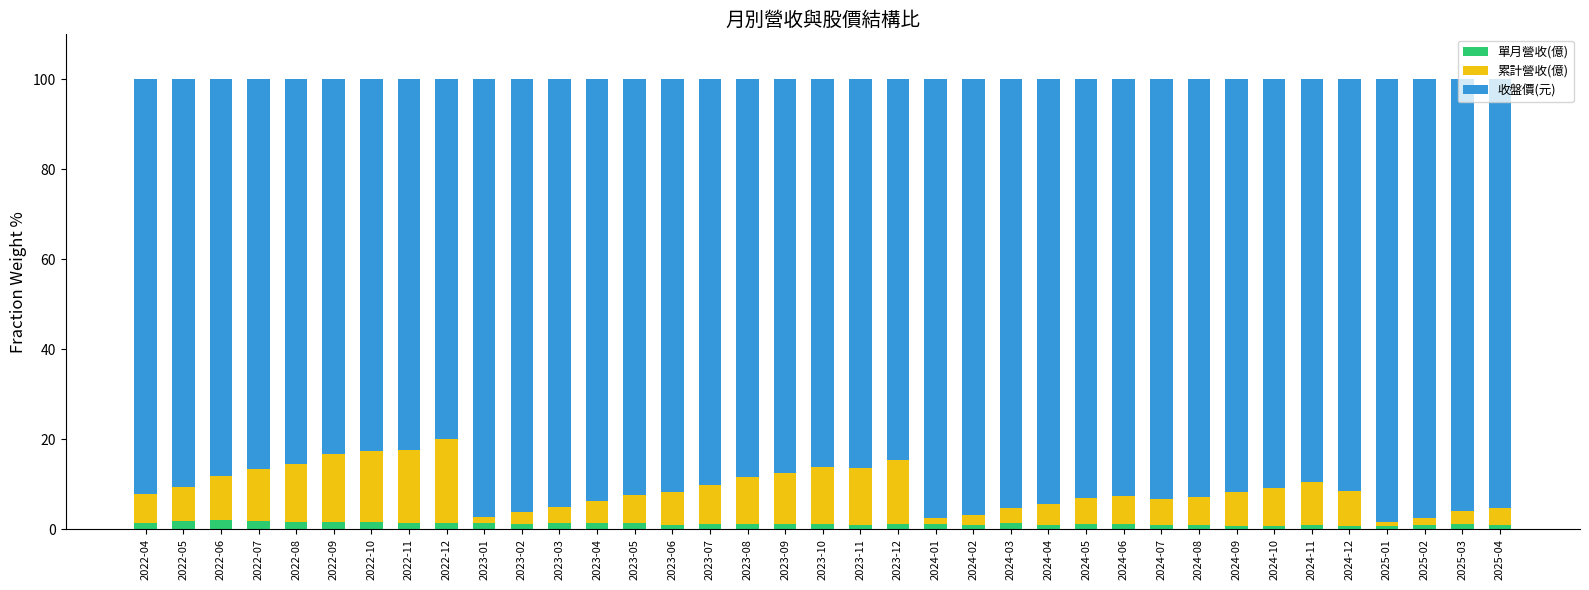

The 單月營收(億) series shows 0.8 at 2024-07. True or false?

True